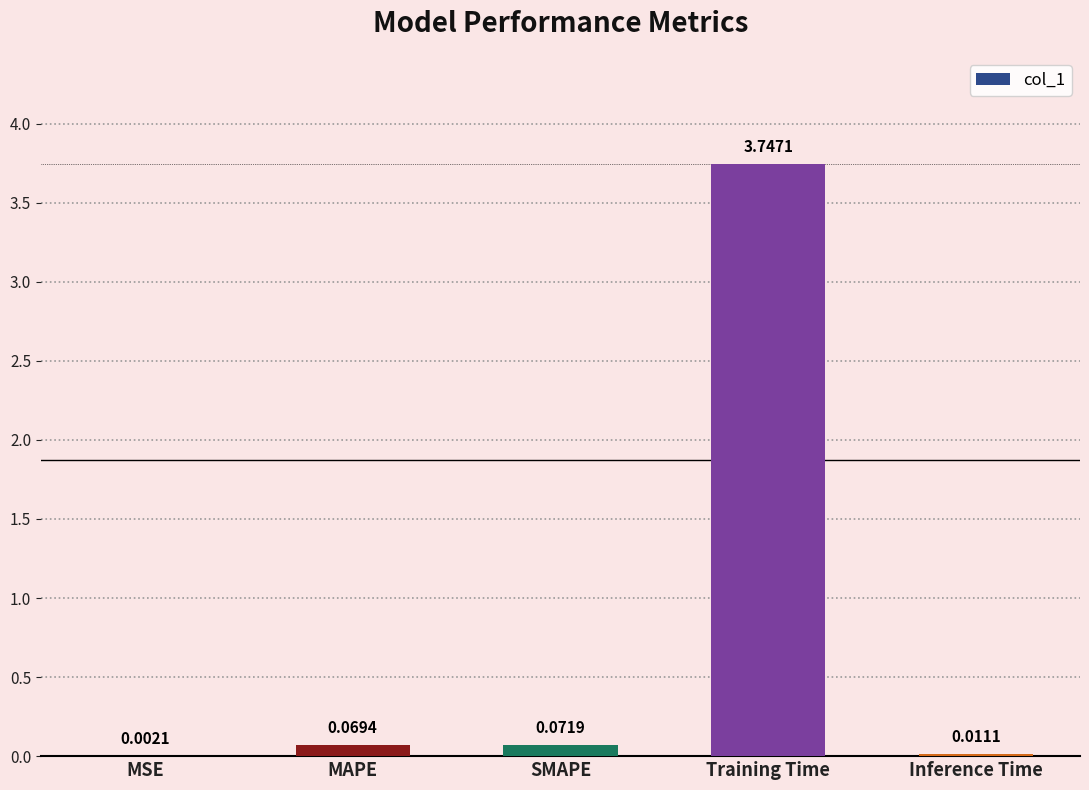

At which category does the chart reach its peak across all series?

Training Time